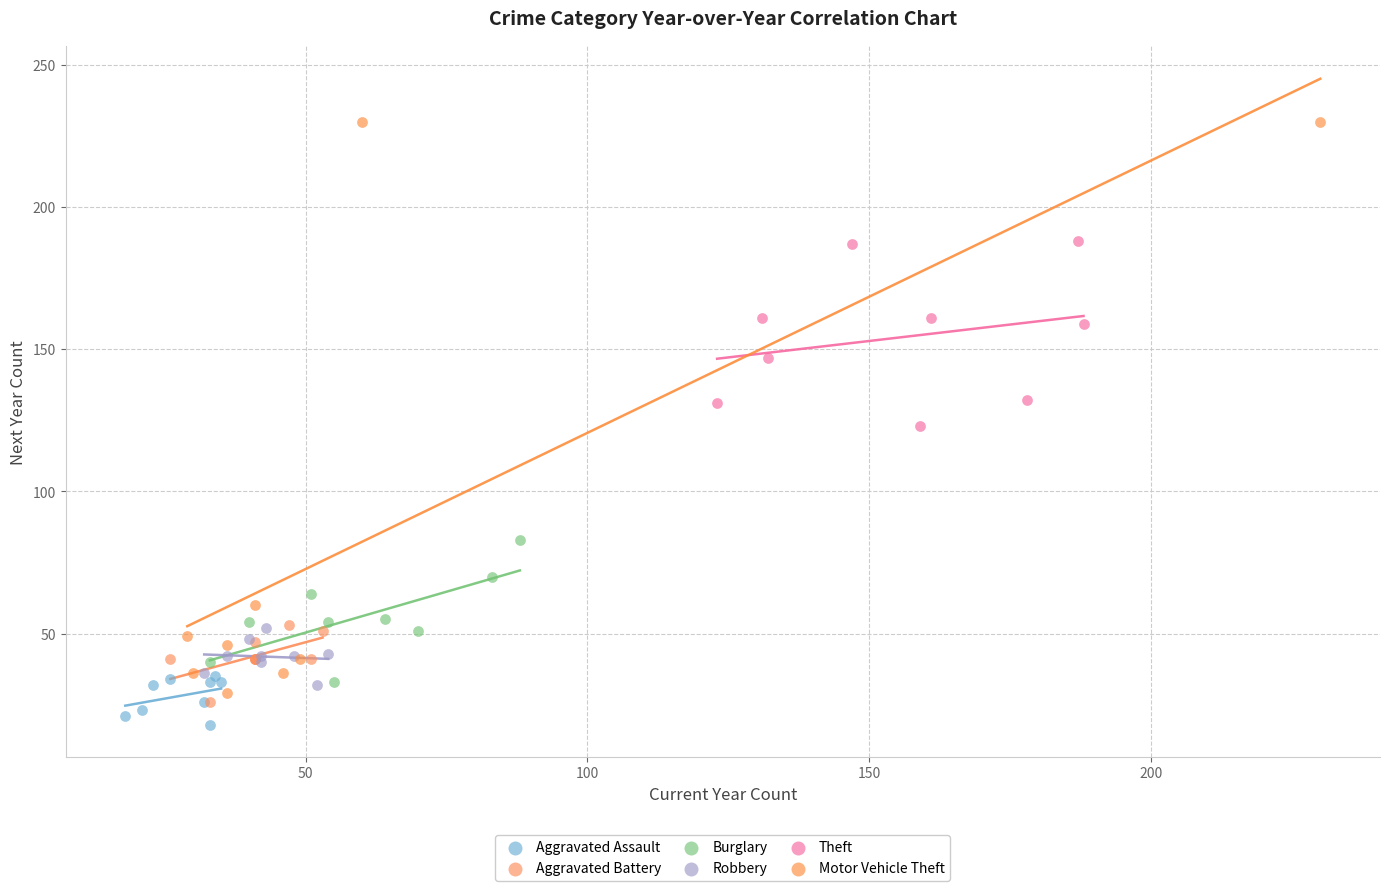

Which series has the widest spread of Y values?

Motor Vehicle Theft